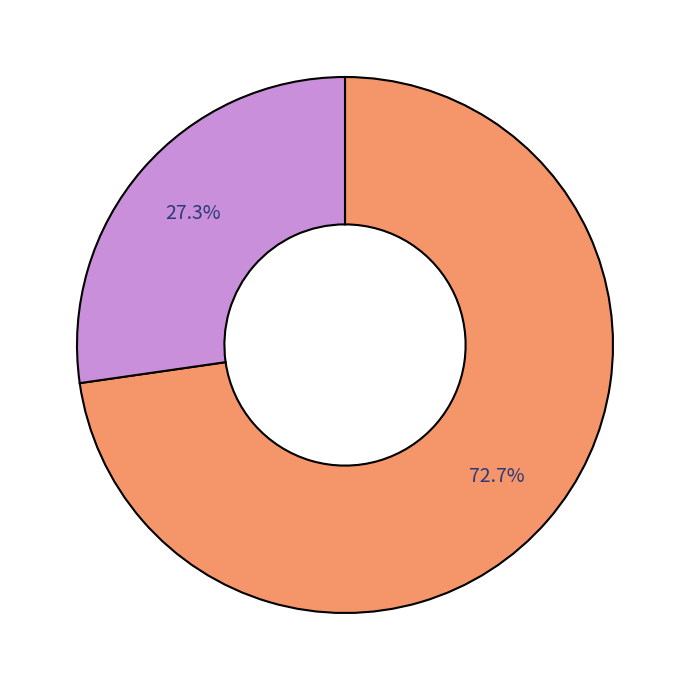

Count the number of slices in the pie.

2